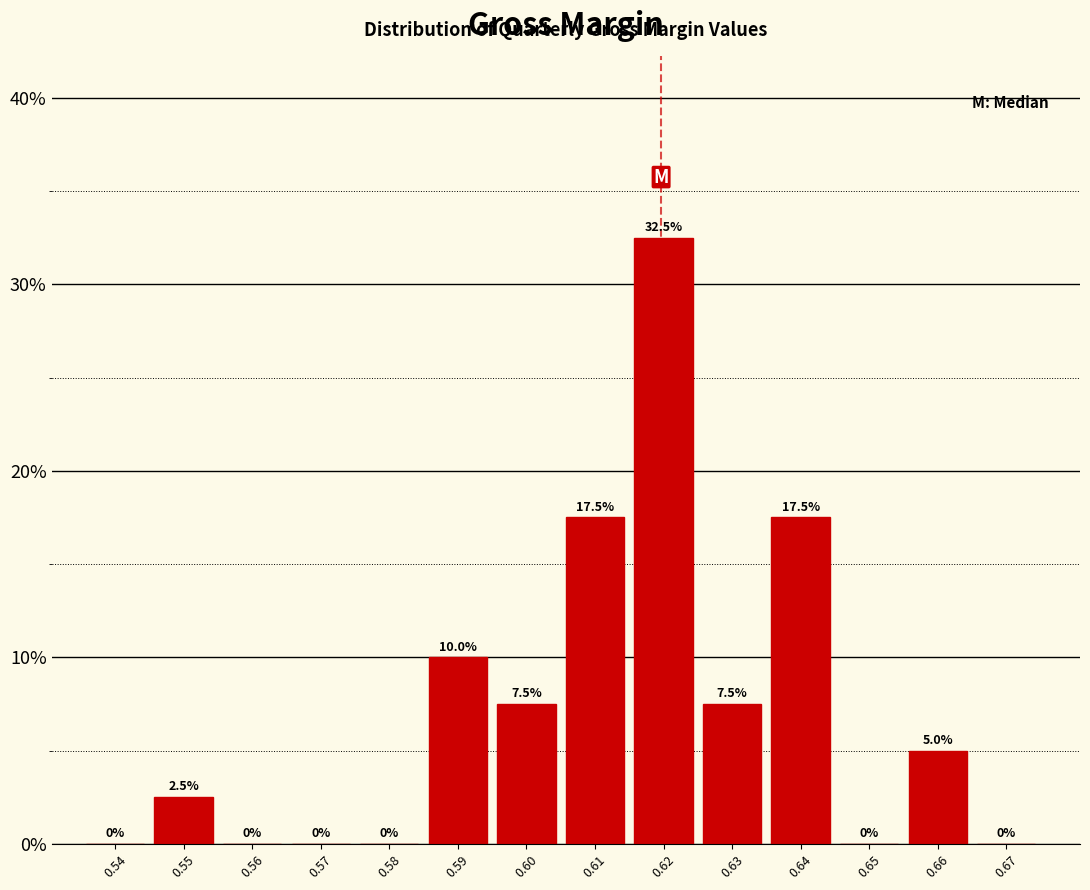

Are the bars horizontal?

No